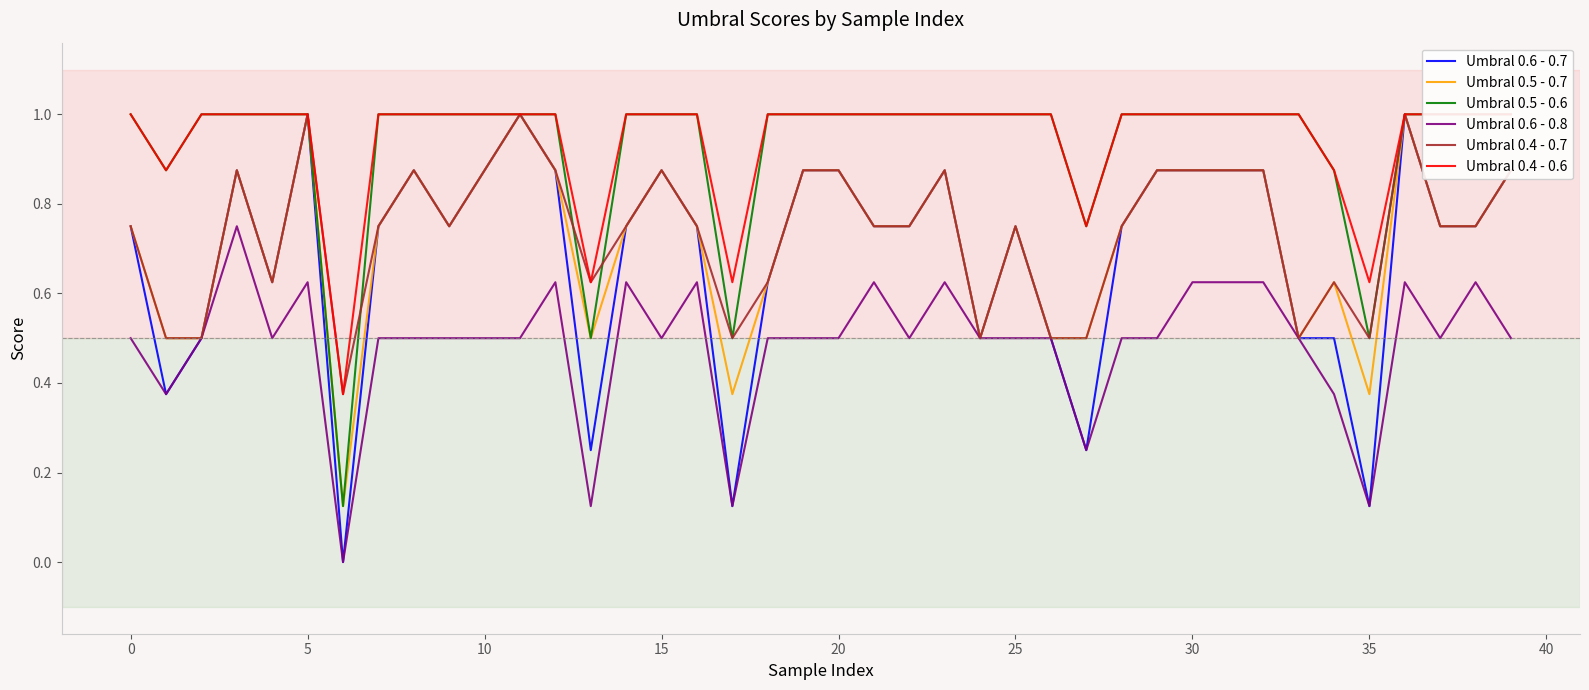

The value of Umbral 0.4 - 0.7 at 20 is 0.9. True or false?

True